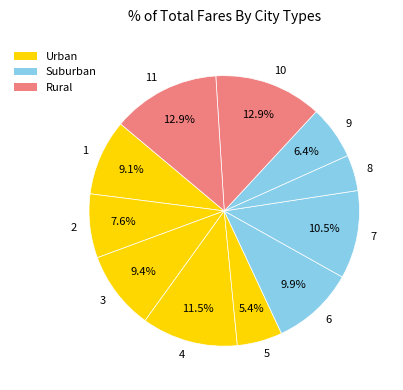

Which category has the smallest portion of the pie?

8